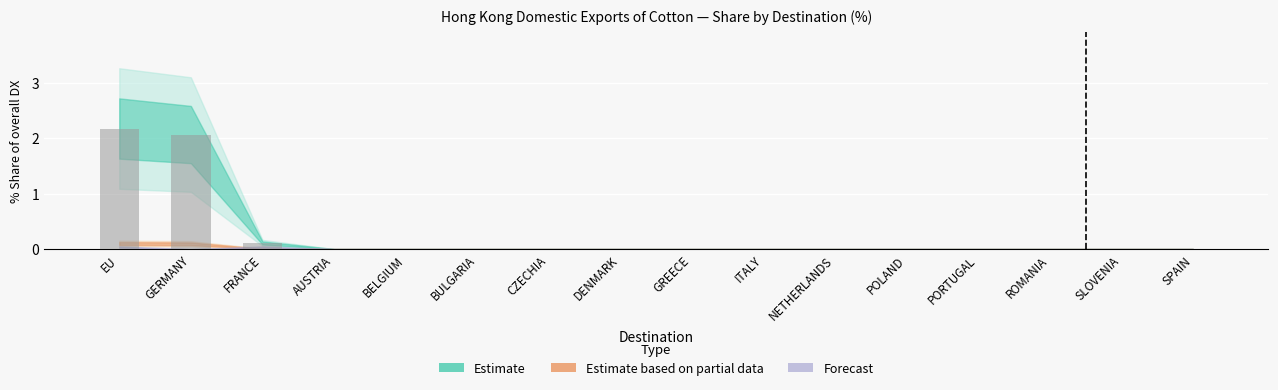

What is the maximum value shown in the chart?

2.2